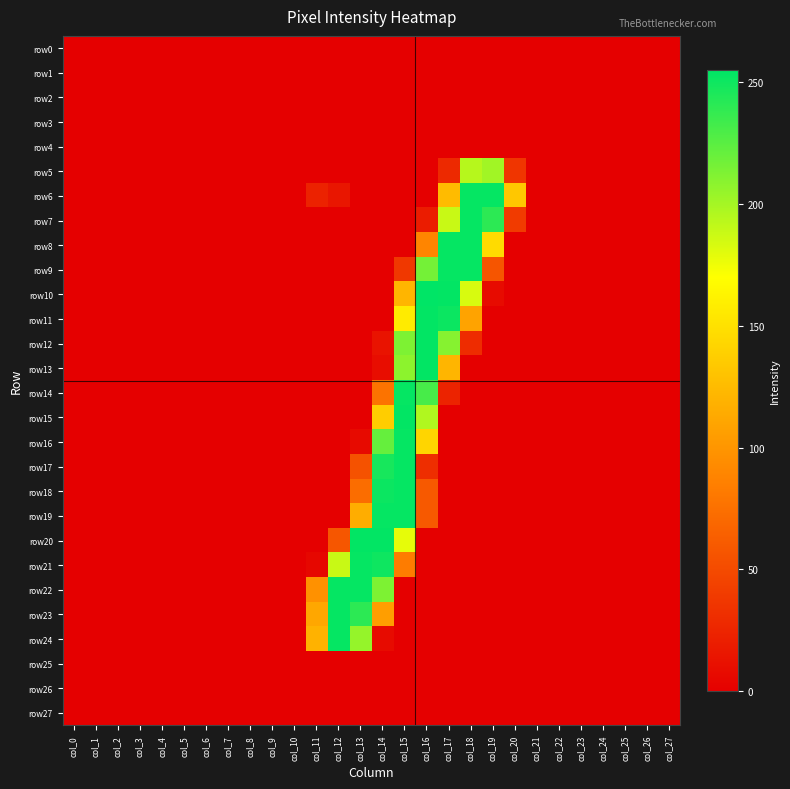

Reading right to left, list all the values displayed in this chart.

row0: col_27=0	col_26=0	col_25=0	col_24=0	col_23=0	col_22=0	col_21=0	col_20=0	col_19=0	col_18=0	col_17=0	col_16=0	col_15=0	col_14=0	col_13=0	col_12=0	col_11=0	col_10=0	col_9=0	col_8=0	col_7=0	col_6=0	col_5=0	col_4=0	col_3=0	col_2=0	col_1=0	col_0=0
row1: col_27=0	col_26=0	col_25=0	col_24=0	col_23=0	col_22=0	col_21=0	col_20=0	col_19=0	col_18=0	col_17=0	col_16=0	col_15=0	col_14=0	col_13=0	col_12=0	col_11=0	col_10=0	col_9=0	col_8=0	col_7=0	col_6=0	col_5=0	col_4=0	col_3=0	col_2=0	col_1=0	col_0=0
row2: col_27=0	col_26=0	col_25=0	col_24=0	col_23=0	col_22=0	col_21=0	col_20=0	col_19=0	col_18=0	col_17=0	col_16=0	col_15=0	col_14=0	col_13=0	col_12=0	col_11=0	col_10=0	col_9=0	col_8=0	col_7=0	col_6=0	col_5=0	col_4=0	col_3=0	col_2=0	col_1=0	col_0=0
row3: col_27=0	col_26=0	col_25=0	col_24=0	col_23=0	col_22=0	col_21=0	col_20=0	col_19=0	col_18=0	col_17=0	col_16=0	col_15=0	col_14=0	col_13=0	col_12=0	col_11=0	col_10=0	col_9=0	col_8=0	col_7=0	col_6=0	col_5=0	col_4=0	col_3=0	col_2=0	col_1=0	col_0=0
row4: col_27=0	col_26=0	col_25=0	col_24=0	col_23=0	col_22=0	col_21=0	col_20=0	col_19=0	col_18=0	col_17=0	col_16=0	col_15=0	col_14=0	col_13=0	col_12=0	col_11=0	col_10=0	col_9=0	col_8=0	col_7=0	col_6=0	col_5=0	col_4=0	col_3=0	col_2=0	col_1=0	col_0=0
row5: col_27=0	col_26=0	col_25=0	col_24=0	col_23=0	col_22=0	col_21=0	col_20=36	col_19=201	col_18=194	col_17=28	col_16=0	col_15=0	col_14=0	col_13=0	col_12=0	col_11=0	col_10=0	col_9=0	col_8=0	col_7=0	col_6=0	col_5=0	col_4=0	col_3=0	col_2=0	col_1=0	col_0=0
row6: col_27=0	col_26=0	col_25=0	col_24=0	col_23=0	col_22=0	col_21=0	col_20=133	col_19=253	col_18=253	col_17=125	col_16=0	col_15=0	col_14=0	col_13=0	col_12=15	col_11=23	col_10=0	col_9=0	col_8=0	col_7=0	col_6=0	col_5=0	col_4=0	col_3=0	col_2=0	col_1=0	col_0=0
row7: col_27=0	col_26=0	col_25=0	col_24=0	col_23=0	col_22=0	col_21=0	col_20=40	col_19=240	col_18=253	col_17=188	col_16=19	col_15=0	col_14=0	col_13=0	col_12=0	col_11=0	col_10=0	col_9=0	col_8=0	col_7=0	col_6=0	col_5=0	col_4=0	col_3=0	col_2=0	col_1=0	col_0=0
row8: col_27=0	col_26=0	col_25=0	col_24=0	col_23=0	col_22=0	col_21=0	col_20=0	col_19=146	col_18=253	col_17=253	col_16=89	col_15=0	col_14=0	col_13=0	col_12=0	col_11=0	col_10=0	col_9=0	col_8=0	col_7=0	col_6=0	col_5=0	col_4=0	col_3=0	col_2=0	col_1=0	col_0=0
row9: col_27=0	col_26=0	col_25=0	col_24=0	col_23=0	col_22=0	col_21=0	col_20=0	col_19=57	col_18=253	col_17=253	col_16=216	col_15=38	col_14=0	col_13=0	col_12=0	col_11=0	col_10=0	col_9=0	col_8=0	col_7=0	col_6=0	col_5=0	col_4=0	col_3=0	col_2=0	col_1=0	col_0=0
row10: col_27=0	col_26=0	col_25=0	col_24=0	col_23=0	col_22=0	col_21=0	col_20=0	col_19=8	col_18=183	col_17=254	col_16=255	col_15=121	col_14=0	col_13=0	col_12=0	col_11=0	col_10=0	col_9=0	col_8=0	col_7=0	col_6=0	col_5=0	col_4=0	col_3=0	col_2=0	col_1=0	col_0=0
row11: col_27=0	col_26=0	col_25=0	col_24=0	col_23=0	col_22=0	col_21=0	col_20=0	col_19=0	col_18=109	col_17=251	col_16=254	col_15=157	col_14=0	col_13=0	col_12=0	col_11=0	col_10=0	col_9=0	col_8=0	col_7=0	col_6=0	col_5=0	col_4=0	col_3=0	col_2=0	col_1=0	col_0=0
row12: col_27=0	col_26=0	col_25=0	col_24=0	col_23=0	col_22=0	col_21=0	col_20=0	col_19=0	col_18=30	col_17=210	col_16=254	col_15=213	col_14=13	col_13=0	col_12=0	col_11=0	col_10=0	col_9=0	col_8=0	col_7=0	col_6=0	col_5=0	col_4=0	col_3=0	col_2=0	col_1=0	col_0=0
row13: col_27=0	col_26=0	col_25=0	col_24=0	col_23=0	col_22=0	col_21=0	col_20=0	col_19=0	col_18=0	col_17=121	col_16=254	col_15=208	col_14=9	col_13=0	col_12=0	col_11=0	col_10=0	col_9=0	col_8=0	col_7=0	col_6=0	col_5=0	col_4=0	col_3=0	col_2=0	col_1=0	col_0=0
row14: col_27=0	col_26=0	col_25=0	col_24=0	col_23=0	col_22=0	col_21=0	col_20=0	col_19=0	col_18=0	col_17=24	col_16=231	col_15=253	col_14=77	col_13=0	col_12=0	col_11=0	col_10=0	col_9=0	col_8=0	col_7=0	col_6=0	col_5=0	col_4=0	col_3=0	col_2=0	col_1=0	col_0=0
row15: col_27=0	col_26=0	col_25=0	col_24=0	col_23=0	col_22=0	col_21=0	col_20=0	col_19=0	col_18=0	col_17=0	col_16=196	col_15=254	col_14=137	col_13=0	col_12=0	col_11=0	col_10=0	col_9=0	col_8=0	col_7=0	col_6=0	col_5=0	col_4=0	col_3=0	col_2=0	col_1=0	col_0=0
row16: col_27=0	col_26=0	col_25=0	col_24=0	col_23=0	col_22=0	col_21=0	col_20=0	col_19=0	col_18=0	col_17=0	col_16=142	col_15=253	col_14=221	col_13=7	col_12=0	col_11=0	col_10=0	col_9=0	col_8=0	col_7=0	col_6=0	col_5=0	col_4=0	col_3=0	col_2=0	col_1=0	col_0=0
row17: col_27=0	col_26=0	col_25=0	col_24=0	col_23=0	col_22=0	col_21=0	col_20=0	col_19=0	col_18=0	col_17=0	col_16=31	col_15=253	col_14=247	col_13=55	col_12=0	col_11=0	col_10=0	col_9=0	col_8=0	col_7=0	col_6=0	col_5=0	col_4=0	col_3=0	col_2=0	col_1=0	col_0=0
row18: col_27=0	col_26=0	col_25=0	col_24=0	col_23=0	col_22=0	col_21=0	col_20=0	col_19=0	col_18=0	col_17=0	col_16=60	col_15=253	col_14=251	col_13=73	col_12=0	col_11=0	col_10=0	col_9=0	col_8=0	col_7=0	col_6=0	col_5=0	col_4=0	col_3=0	col_2=0	col_1=0	col_0=0
row19: col_27=0	col_26=0	col_25=0	col_24=0	col_23=0	col_22=0	col_21=0	col_20=0	col_19=0	col_18=0	col_17=0	col_16=60	col_15=253	col_14=253	col_13=116	col_12=0	col_11=0	col_10=0	col_9=0	col_8=0	col_7=0	col_6=0	col_5=0	col_4=0	col_3=0	col_2=0	col_1=0	col_0=0
row20: col_27=0	col_26=0	col_25=0	col_24=0	col_23=0	col_22=0	col_21=0	col_20=0	col_19=0	col_18=0	col_17=0	col_16=0	col_15=178	col_14=254	col_13=254	col_12=58	col_11=0	col_10=0	col_9=0	col_8=0	col_7=0	col_6=0	col_5=0	col_4=0	col_3=0	col_2=0	col_1=0	col_0=0
row21: col_27=0	col_26=0	col_25=0	col_24=0	col_23=0	col_22=0	col_21=0	col_20=0	col_19=0	col_18=0	col_17=0	col_16=0	col_15=83	col_14=250	col_13=253	col_12=188	col_11=5	col_10=0	col_9=0	col_8=0	col_7=0	col_6=0	col_5=0	col_4=0	col_3=0	col_2=0	col_1=0	col_0=0
row22: col_27=0	col_26=0	col_25=0	col_24=0	col_23=0	col_22=0	col_21=0	col_20=0	col_19=0	col_18=0	col_17=0	col_16=0	col_15=0	col_14=213	col_13=253	col_12=253	col_11=97	col_10=0	col_9=0	col_8=0	col_7=0	col_6=0	col_5=0	col_4=0	col_3=0	col_2=0	col_1=0	col_0=0
row23: col_27=0	col_26=0	col_25=0	col_24=0	col_23=0	col_22=0	col_21=0	col_20=0	col_19=0	col_18=0	col_17=0	col_16=0	col_15=0	col_14=106	col_13=240	col_12=253	col_11=112	col_10=0	col_9=0	col_8=0	col_7=0	col_6=0	col_5=0	col_4=0	col_3=0	col_2=0	col_1=0	col_0=0
row24: col_27=0	col_26=0	col_25=0	col_24=0	col_23=0	col_22=0	col_21=0	col_20=0	col_19=0	col_18=0	col_17=0	col_16=0	col_15=0	col_14=8	col_13=205	col_12=253	col_11=119	col_10=0	col_9=0	col_8=0	col_7=0	col_6=0	col_5=0	col_4=0	col_3=0	col_2=0	col_1=0	col_0=0
row25: col_27=0	col_26=0	col_25=0	col_24=0	col_23=0	col_22=0	col_21=0	col_20=0	col_19=0	col_18=0	col_17=0	col_16=0	col_15=0	col_14=0	col_13=0	col_12=0	col_11=0	col_10=0	col_9=0	col_8=0	col_7=0	col_6=0	col_5=0	col_4=0	col_3=0	col_2=0	col_1=0	col_0=0
row26: col_27=0	col_26=0	col_25=0	col_24=0	col_23=0	col_22=0	col_21=0	col_20=0	col_19=0	col_18=0	col_17=0	col_16=0	col_15=0	col_14=0	col_13=0	col_12=0	col_11=0	col_10=0	col_9=0	col_8=0	col_7=0	col_6=0	col_5=0	col_4=0	col_3=0	col_2=0	col_1=0	col_0=0
row27: col_27=0	col_26=0	col_25=0	col_24=0	col_23=0	col_22=0	col_21=0	col_20=0	col_19=0	col_18=0	col_17=0	col_16=0	col_15=0	col_14=0	col_13=0	col_12=0	col_11=0	col_10=0	col_9=0	col_8=0	col_7=0	col_6=0	col_5=0	col_4=0	col_3=0	col_2=0	col_1=0	col_0=0